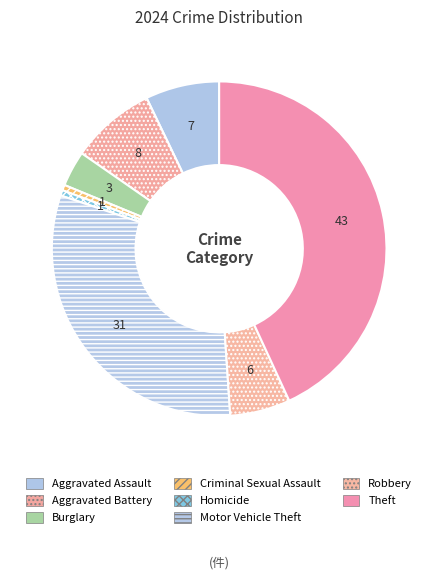

How many segments does this pie chart have?

8